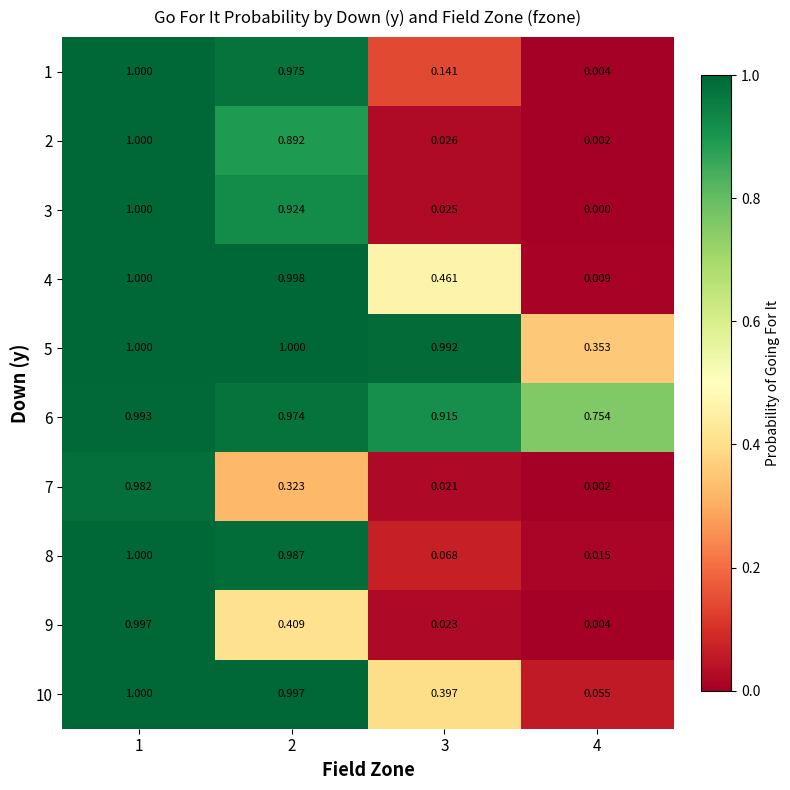

Which series changed the most between 1 and 3?

3